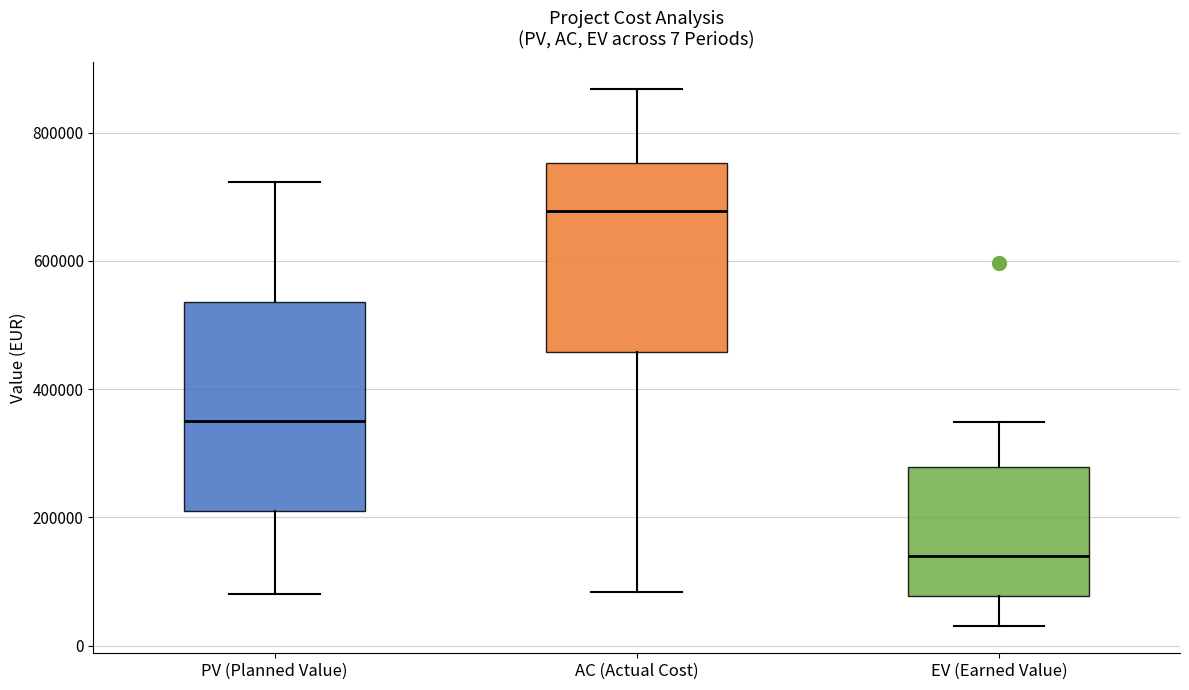

Which box's median line is the lowest?

EV (Earned Value)